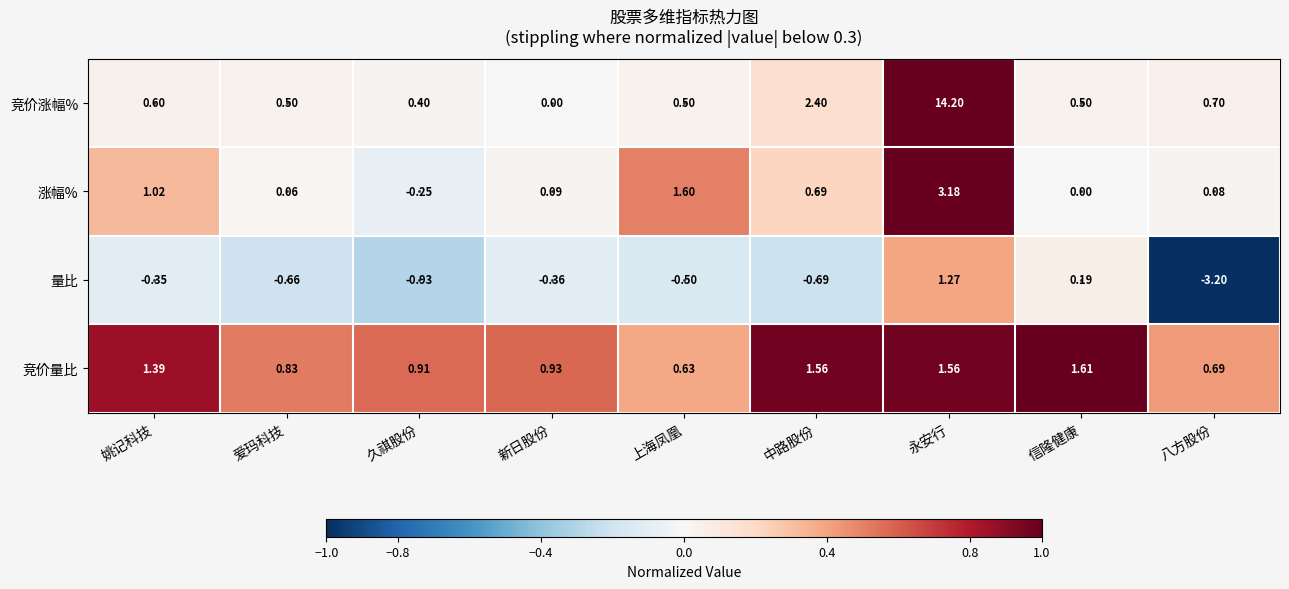

Which series has the largest range (max minus min)?

竞价涨幅%